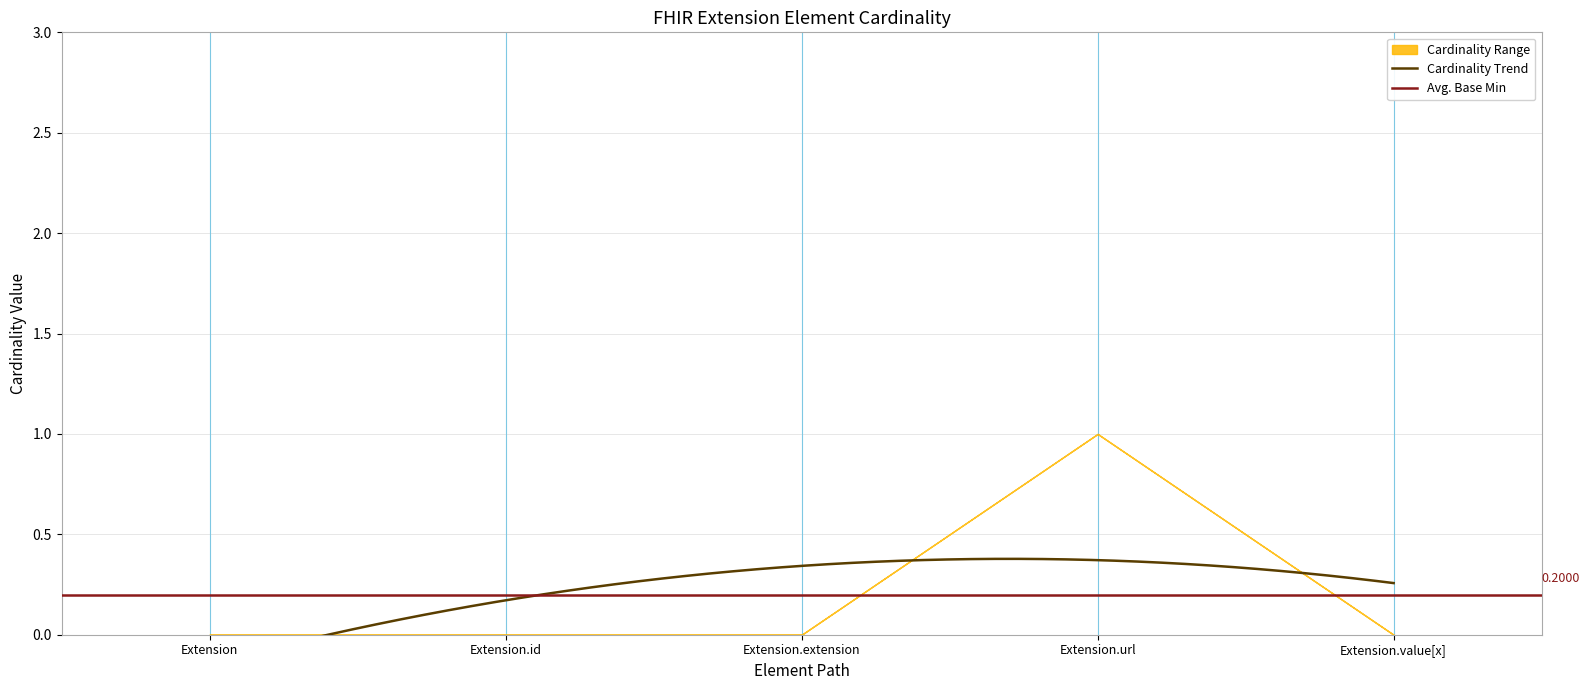

True or false: Min has a value of 0 at Extension.value[x].

True